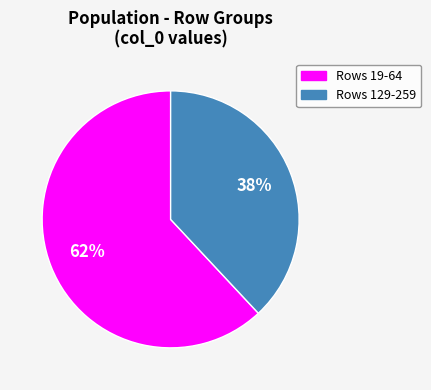

Is there any slice that represents more than half of the pie?

Yes